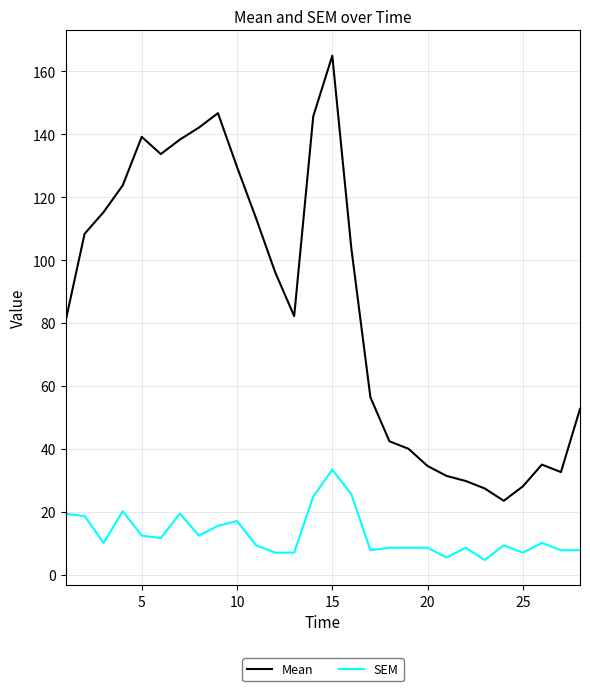

Which series has the largest total across all categories?

Mean